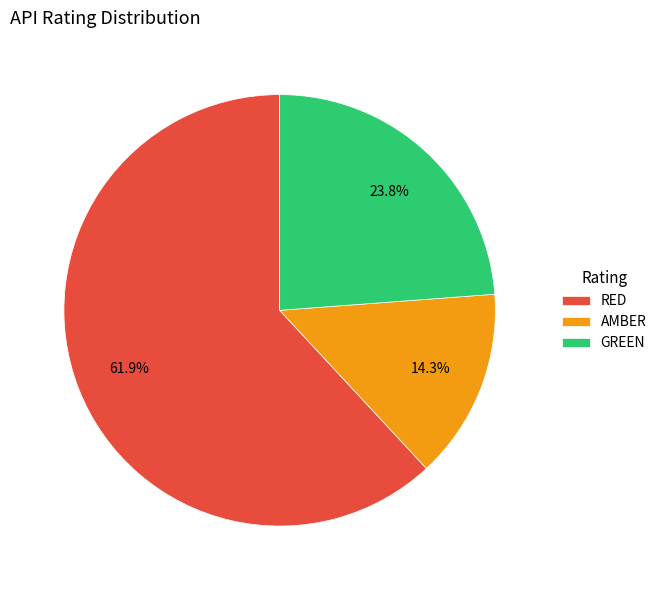

Count the number of slices in the pie.

3